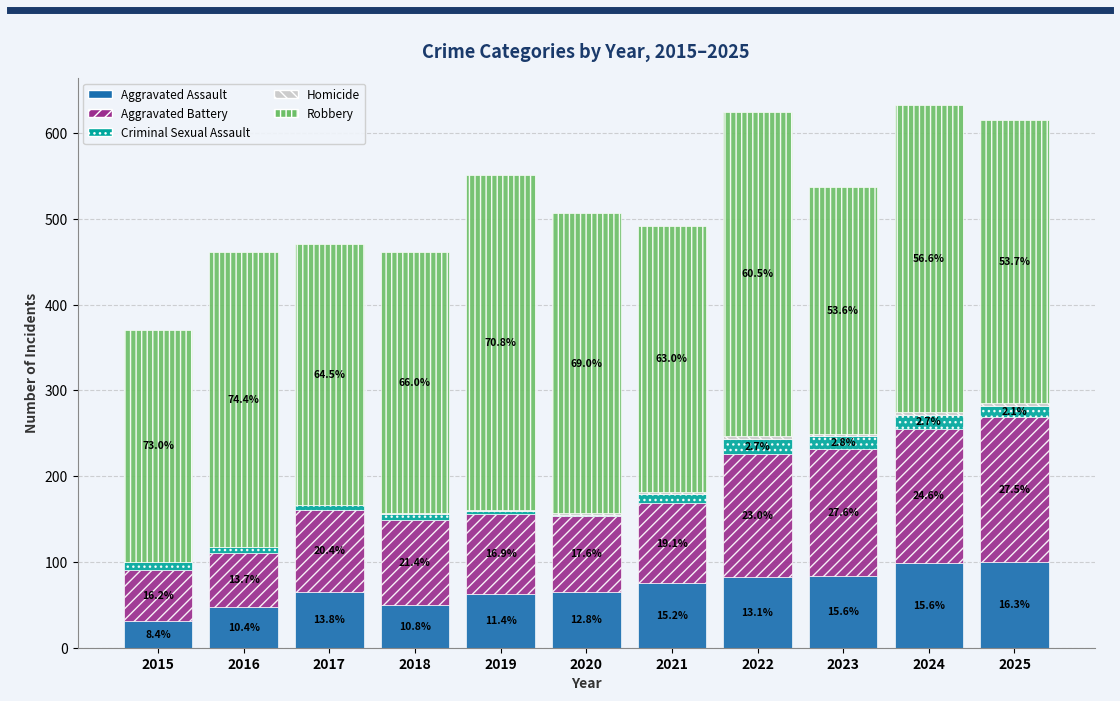

Are the bars horizontal?

No